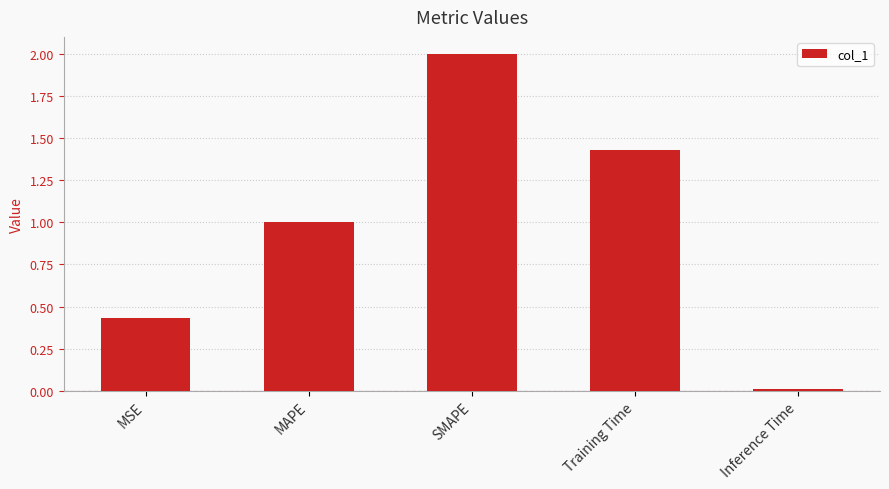

List the labels in order of value, largest first.

SMAPE, Training Time, MAPE, MSE, Inference Time